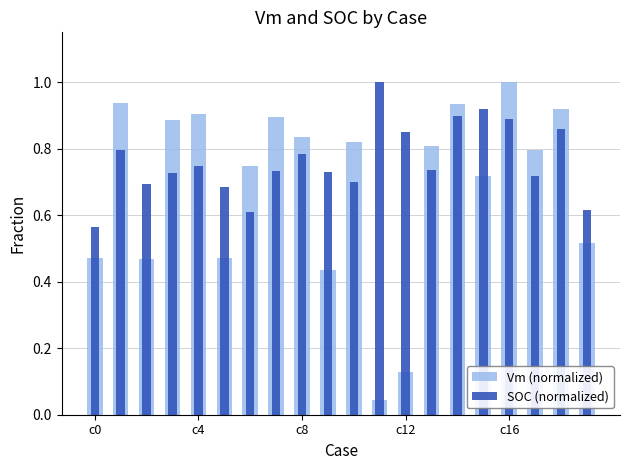

Rank the series by their maximum value, from highest to lowest.

Vm (normalized), SOC (normalized)